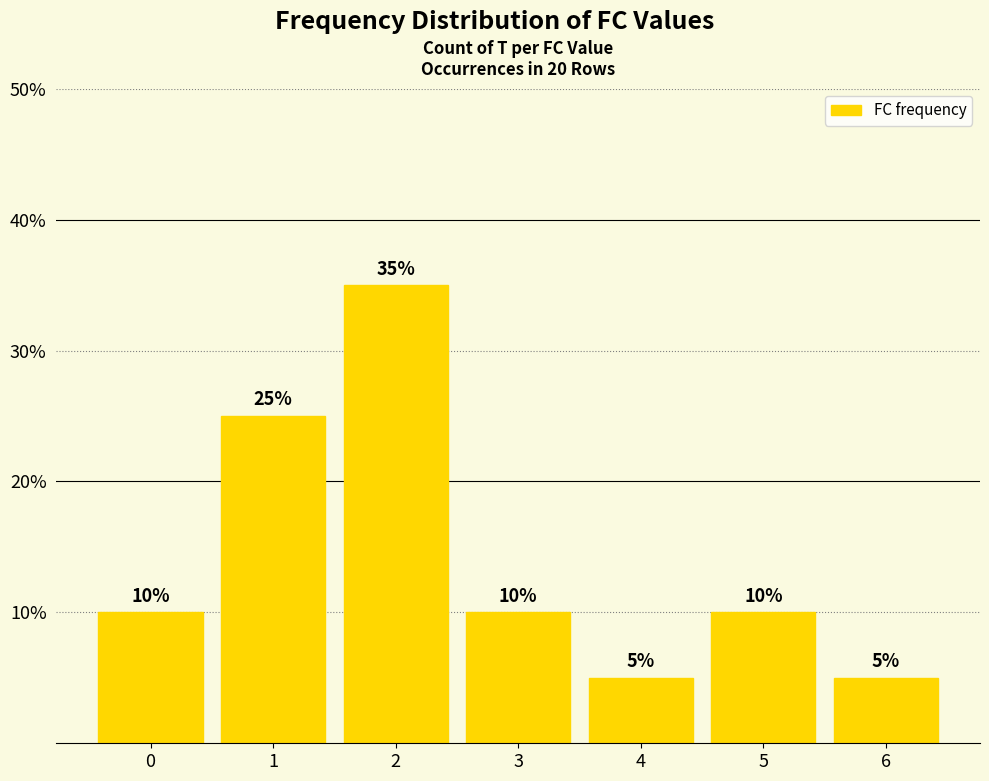

How many bars are there in total?

7